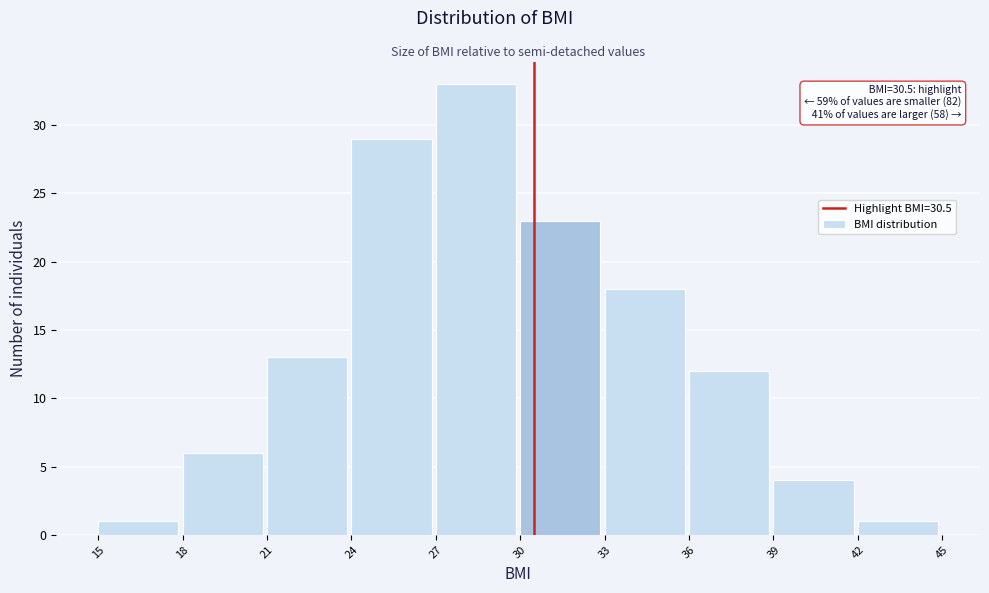

Over which range of the x-axis is the bar tallest?

27 to 30